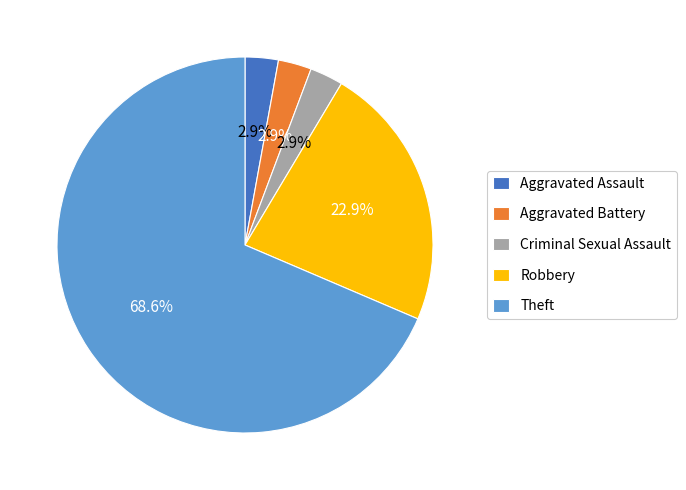

Is Criminal Sexual Assault the majority of the pie?

No